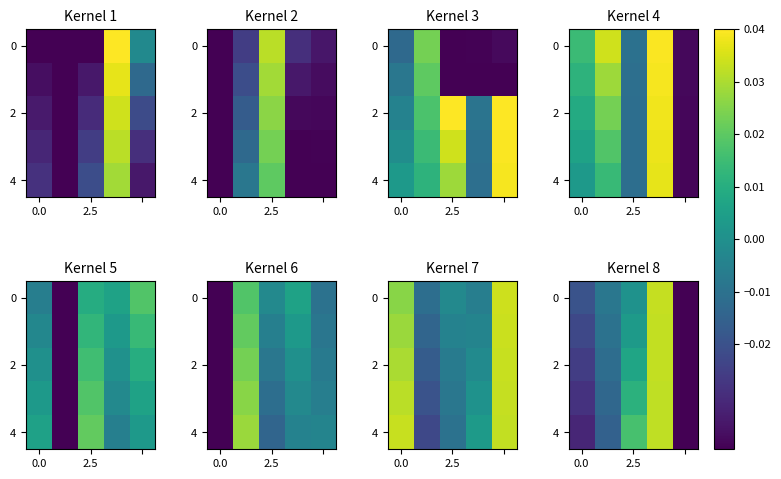

How many values in 4 are below zero?

3